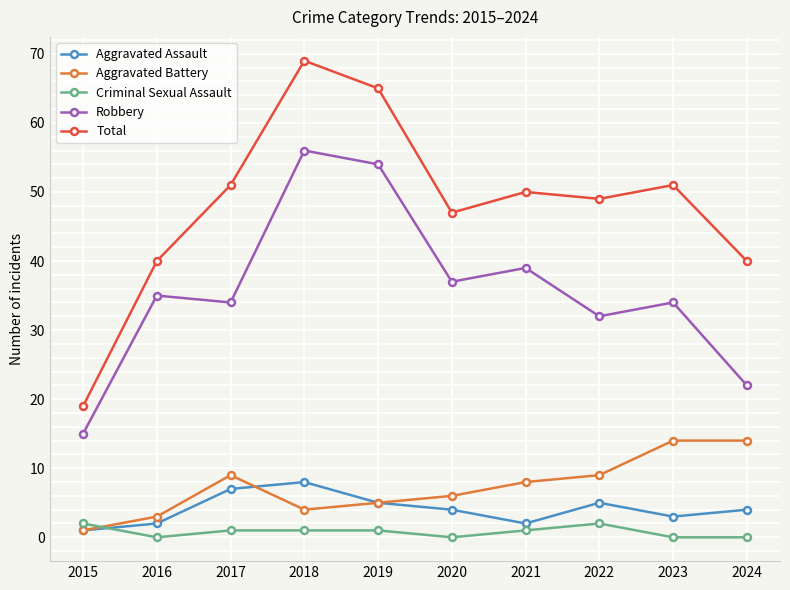

At which category is the sum across all series the highest?

2018